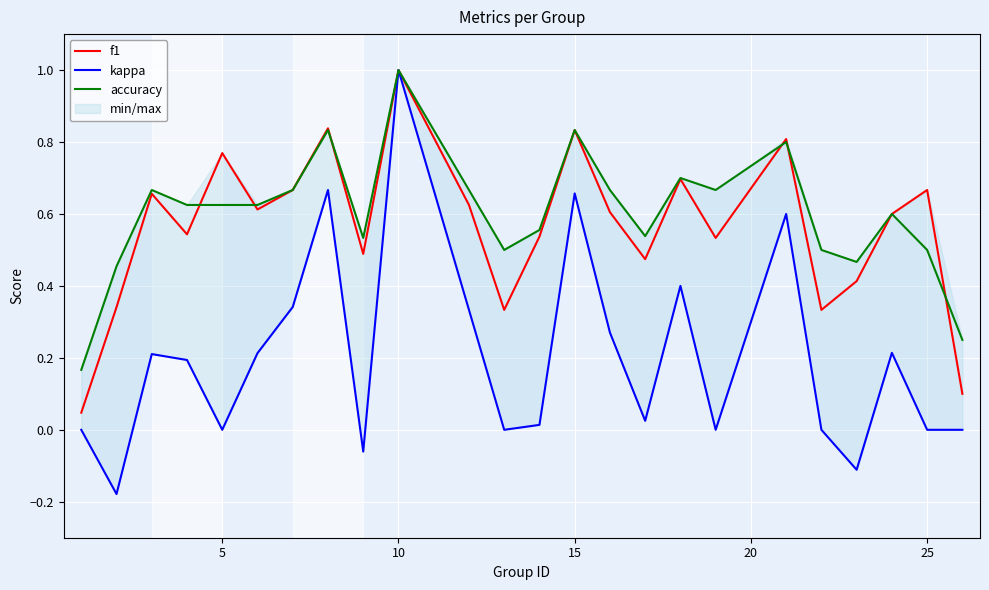

What is the maximum value for accuracy?

1.0